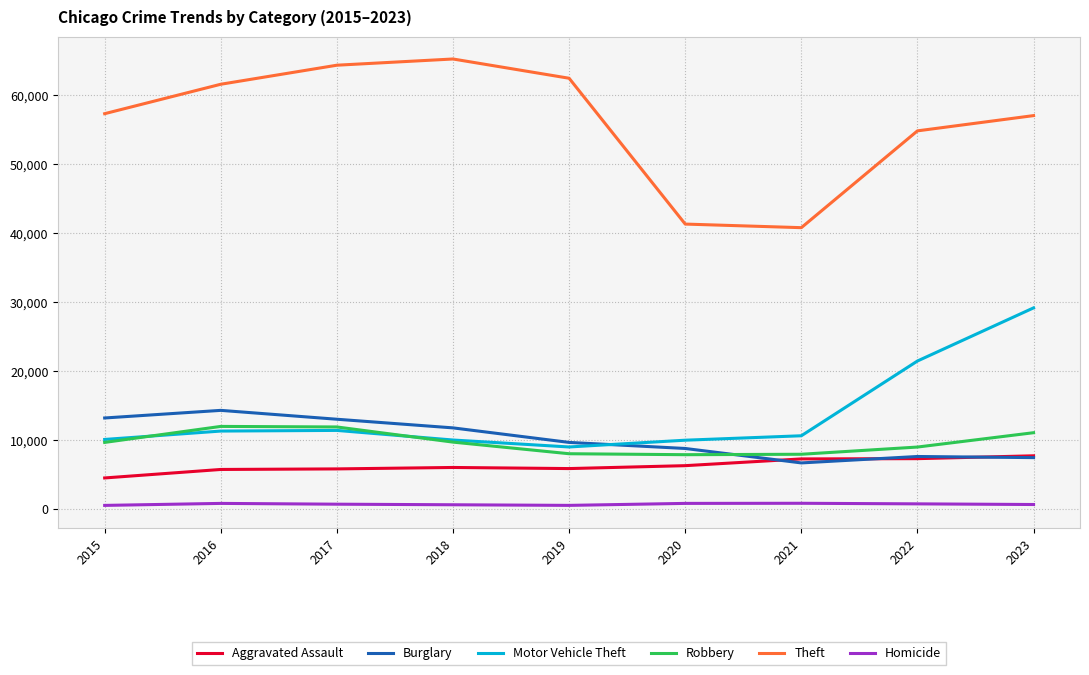

True or false: Robbery and Homicide cross at least once.

False